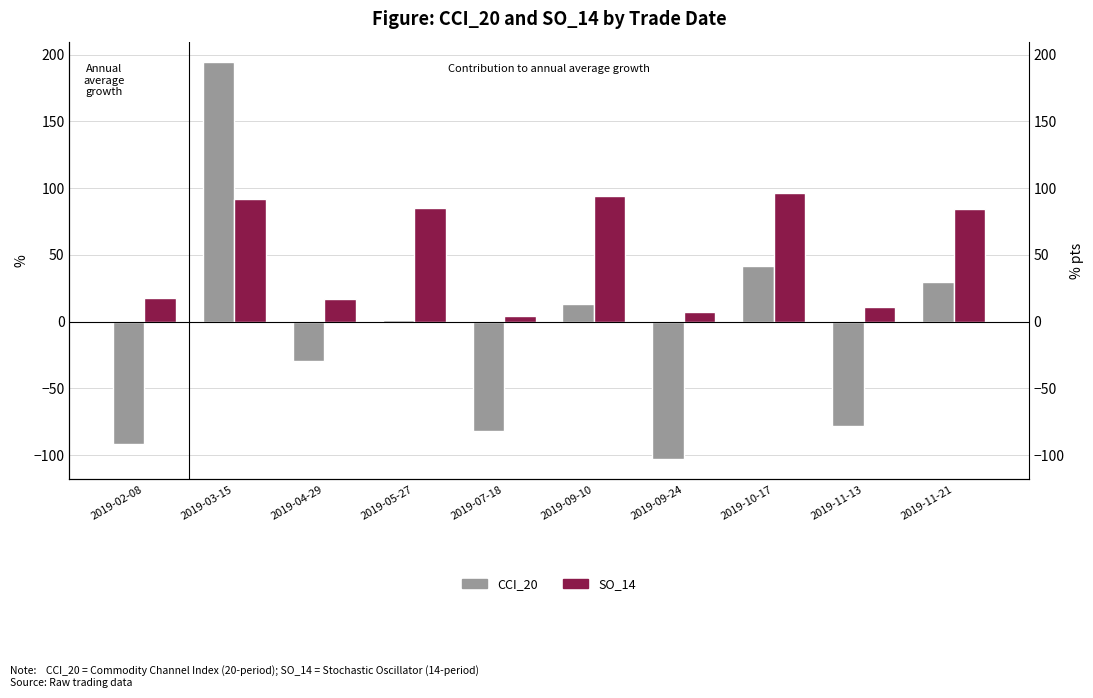

Which series changed the most between 2019-04-29 and 2019-05-27?

SO_14